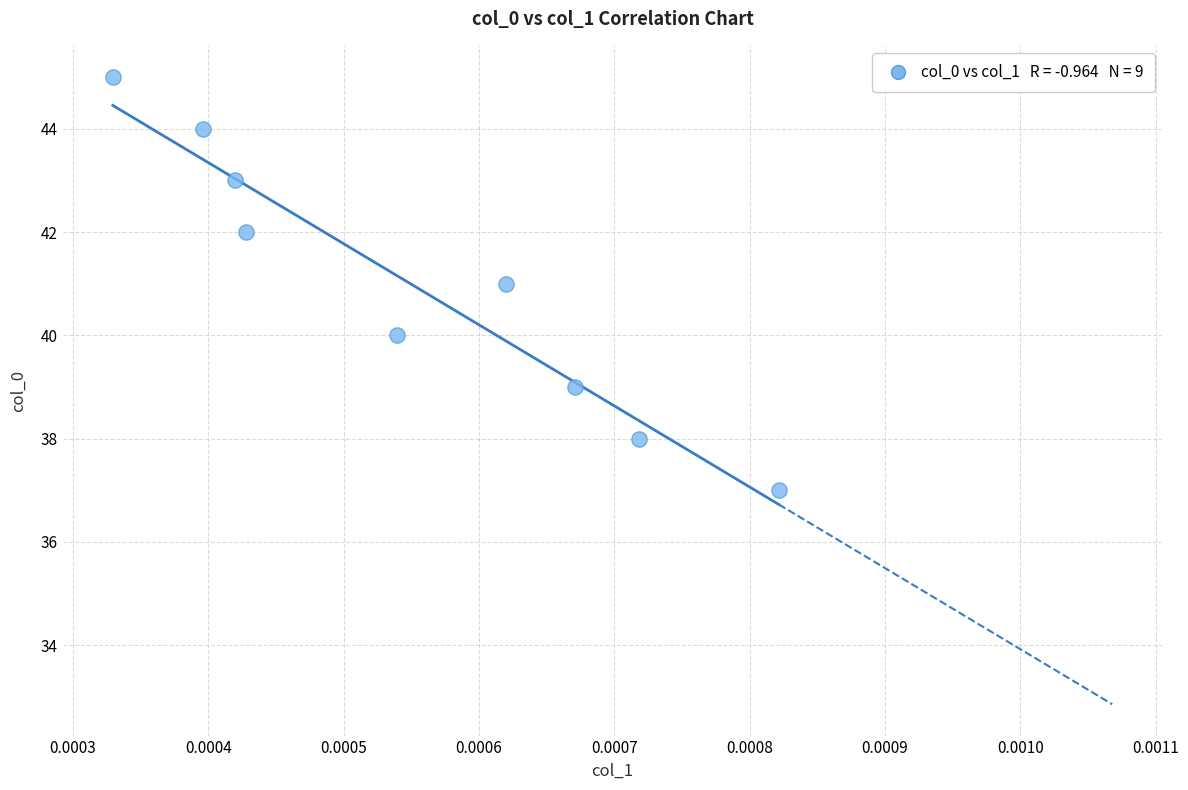

What is the range of Y values (max minus min)?

8